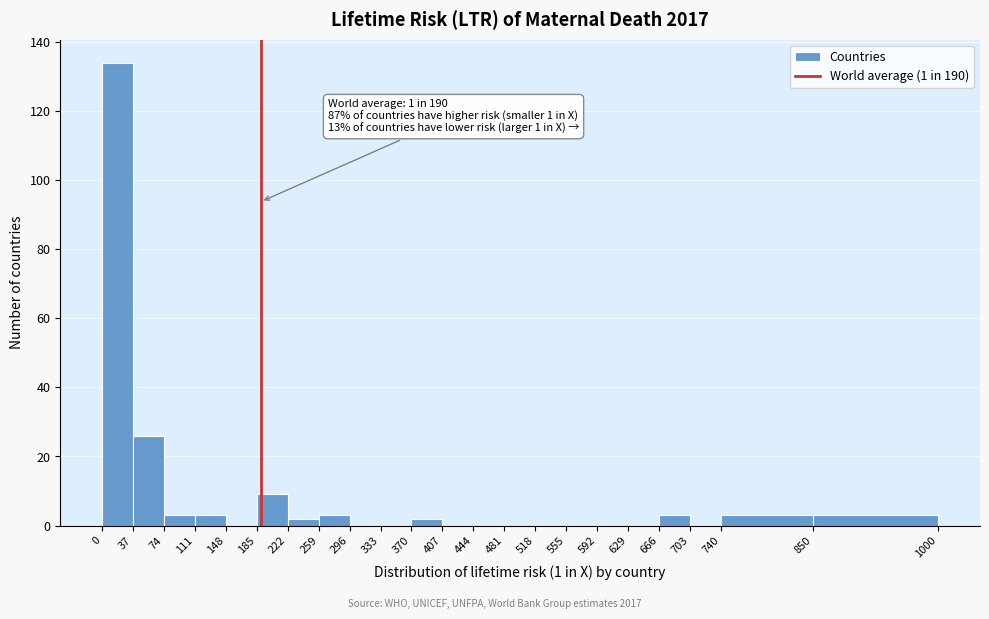

Which range on the x-axis has the tallest bar?

0 to 37